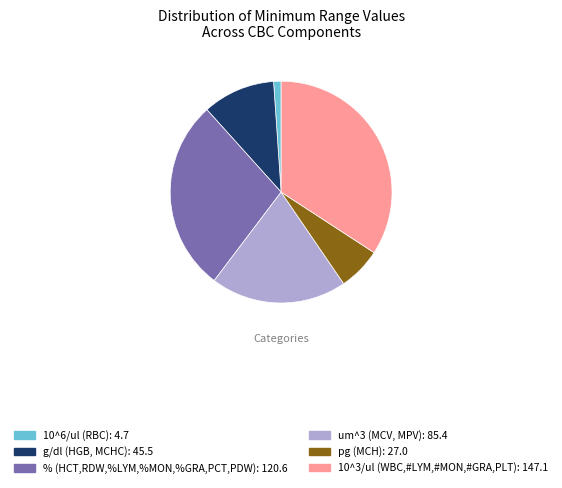

Is there any slice that represents more than half of the pie?

No